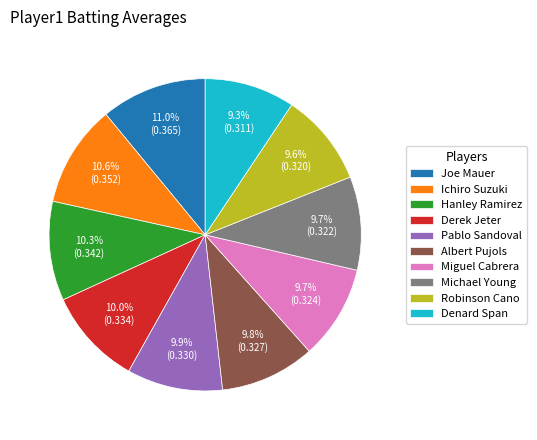

To the nearest percent, what is the difference between the largest and smallest slice percentages?

2%